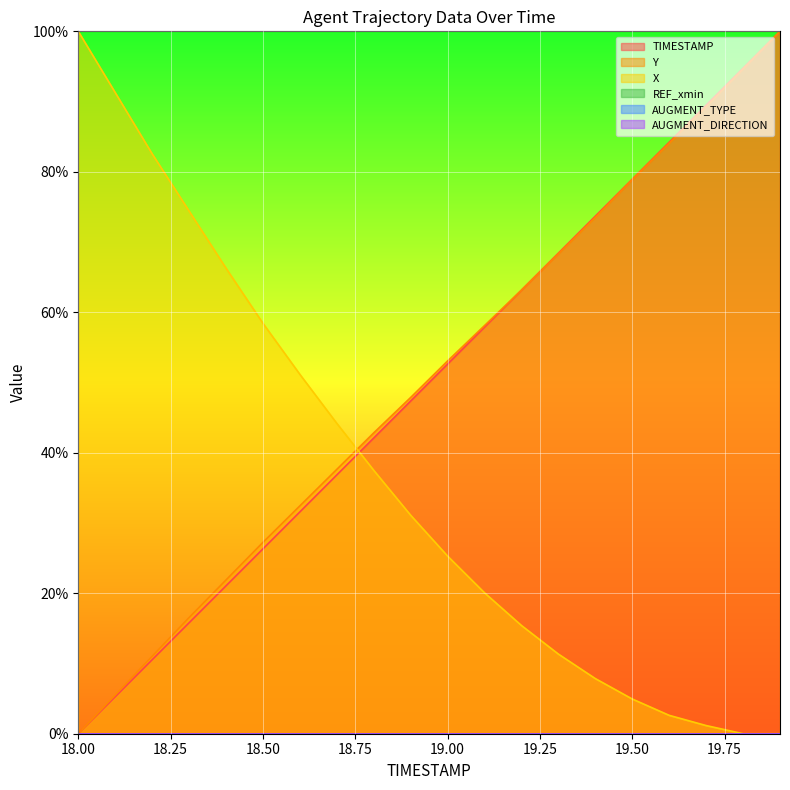

Which series ends up on top after the final intersection of Y and TIMESTAMP?

TIMESTAMP